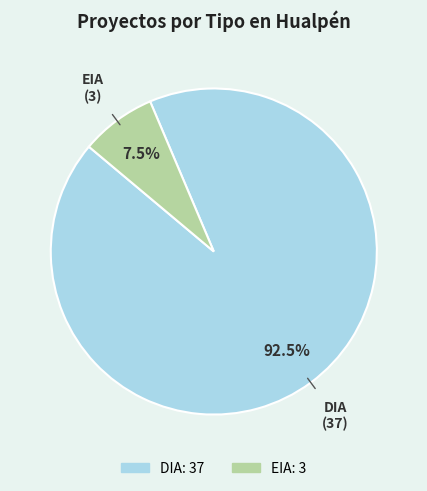

Which slice is the largest?

DIA